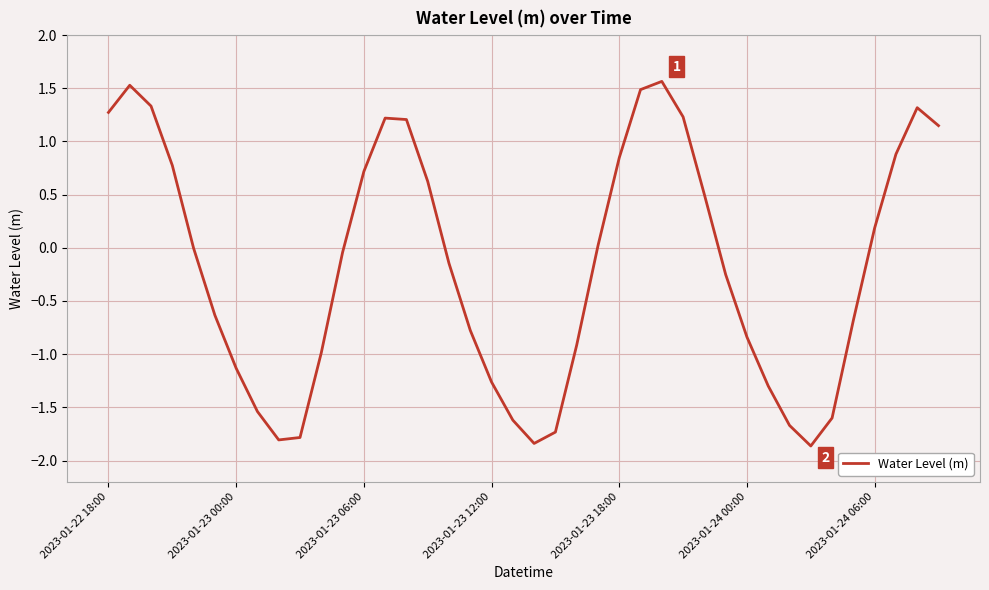

What is the greatest value displayed?

1.6